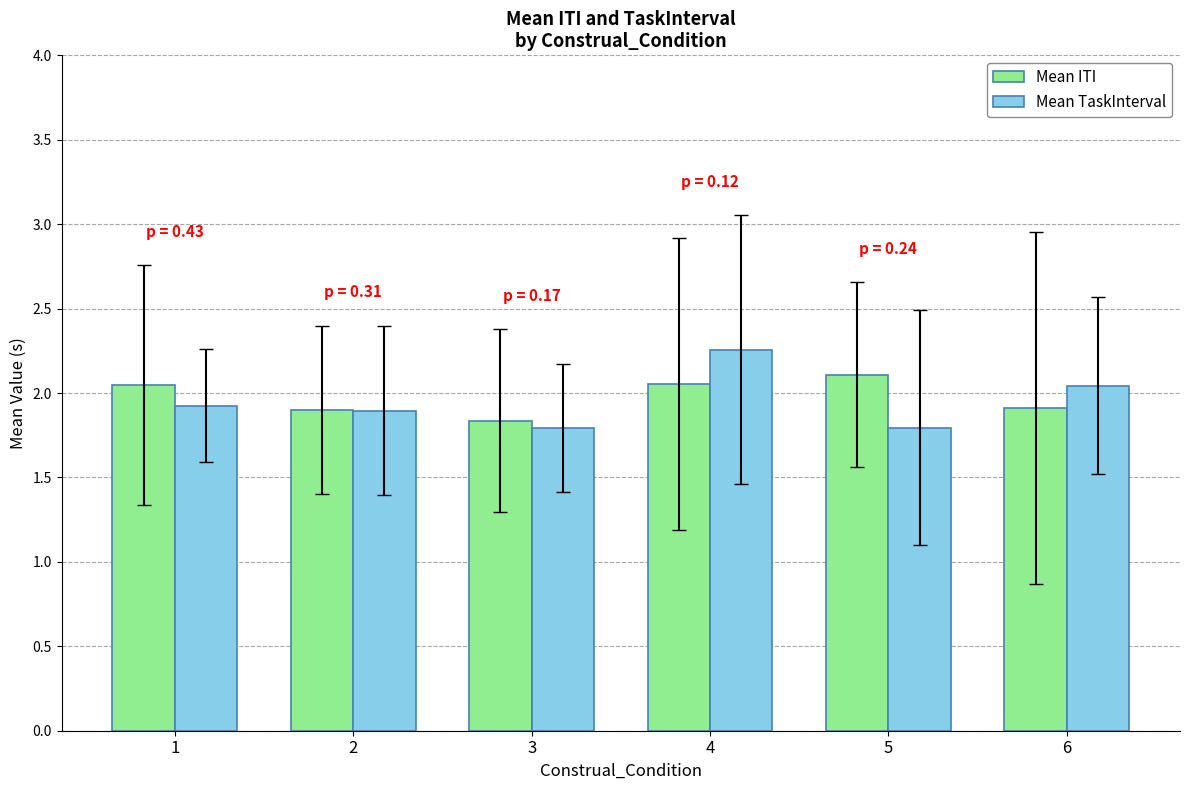

What is the difference between the second highest and second lowest values in the Mean ITI series?

0.2